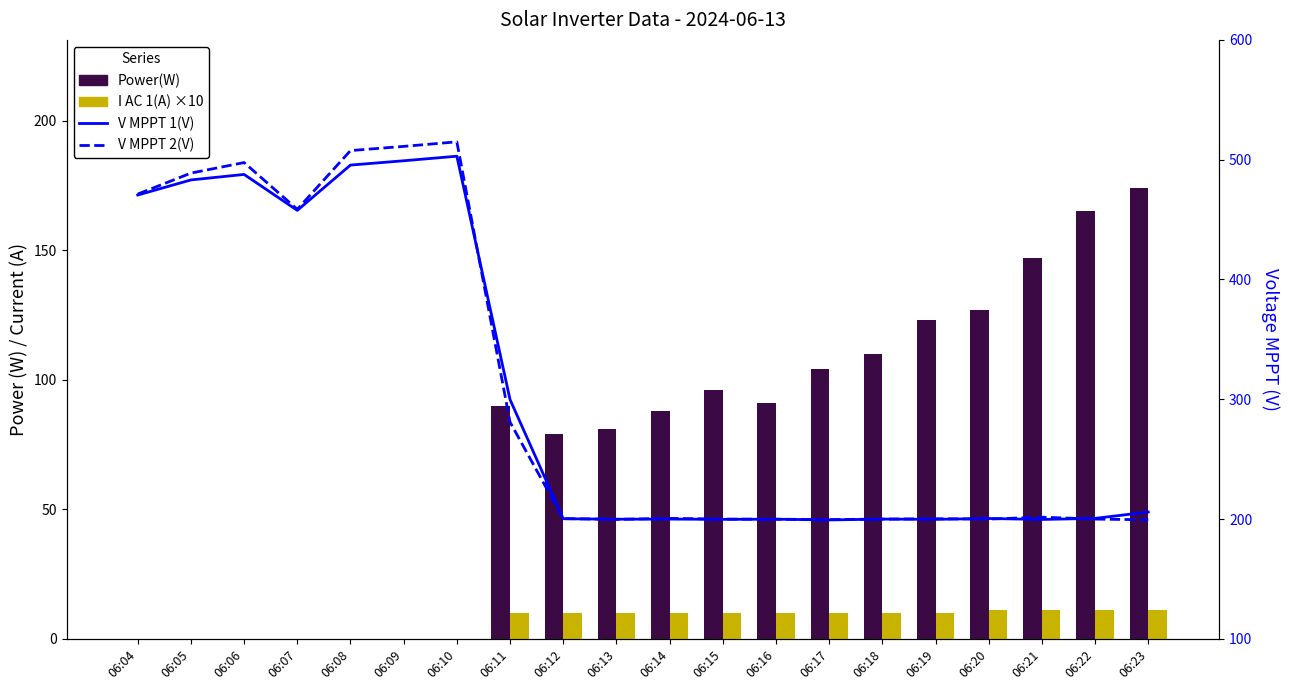

What is the difference between the V MPPT 1(V) values at 06:22 and 06:17?

1.3